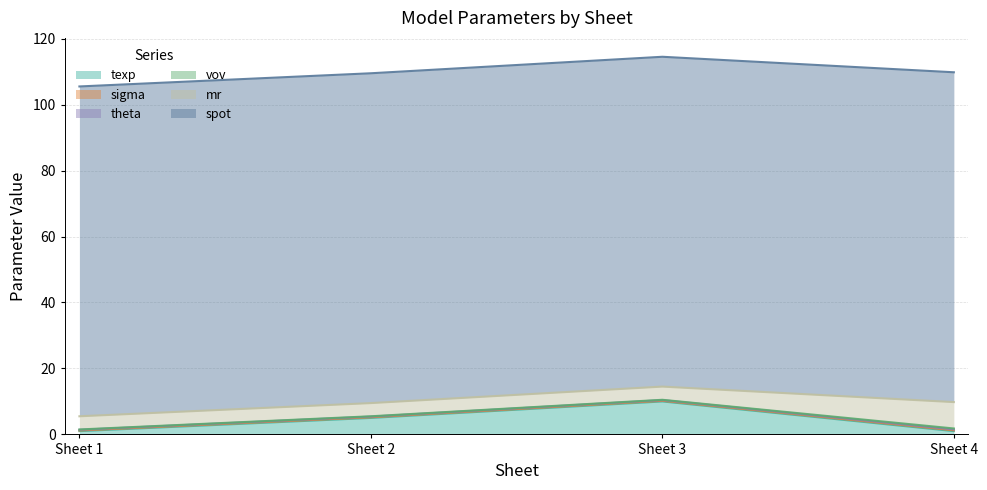

True or false: spot and sigma cross at least once.

False